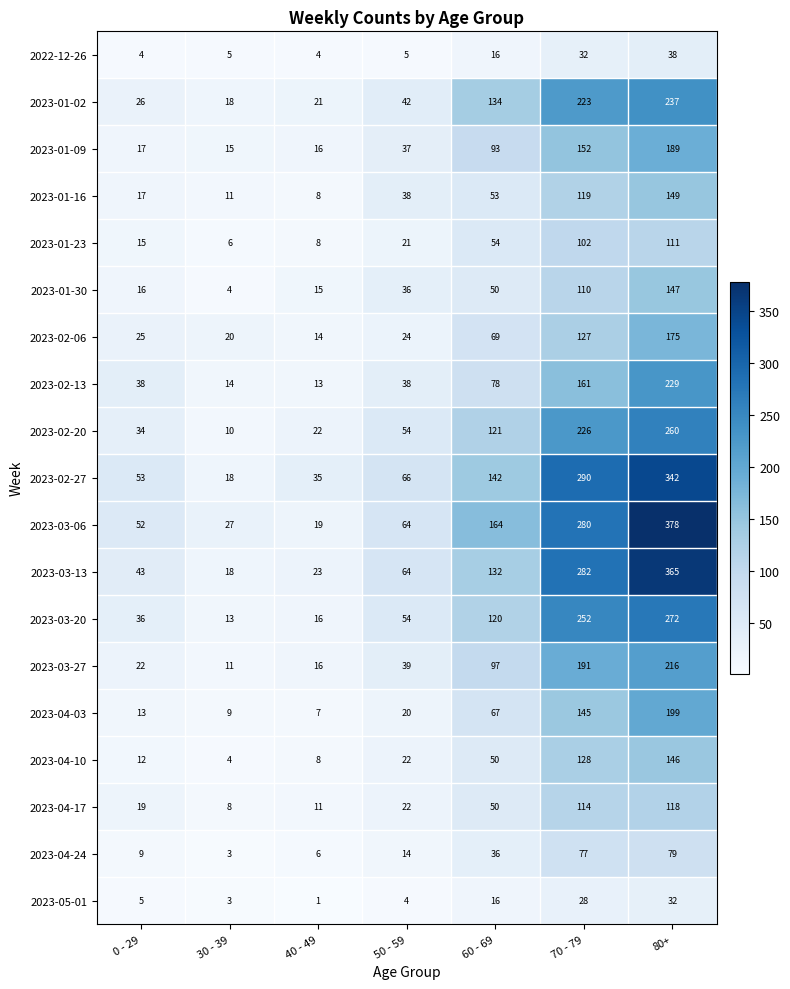

Between 70 - 79 and 80+, which series saw the biggest shift?

2023-03-06